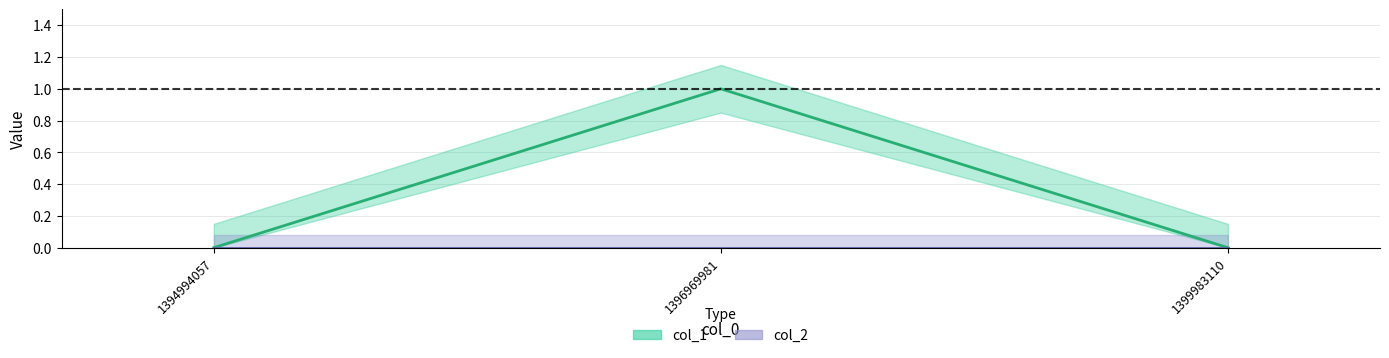

List the labels in order of value, largest first.

1396969981, 1394994057, 1399983110